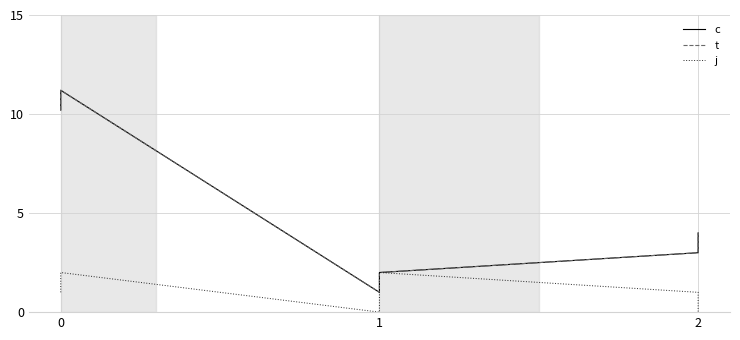

True or false: j and t intersect in this chart.

False